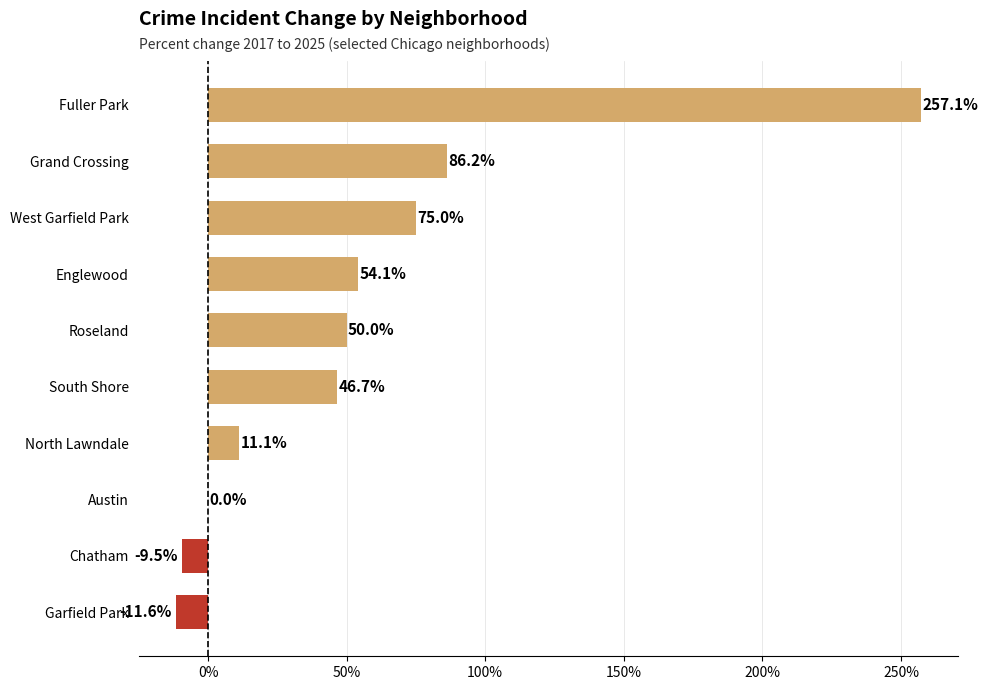

What is the greatest value displayed?

257.1